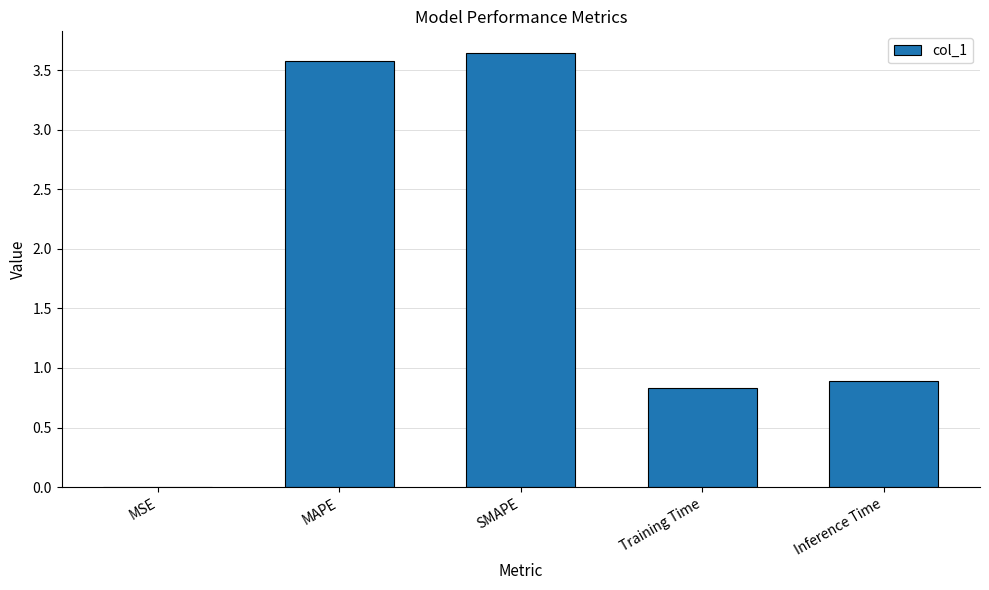

What is the change in value from Training Time to Inference Time?

+0.1